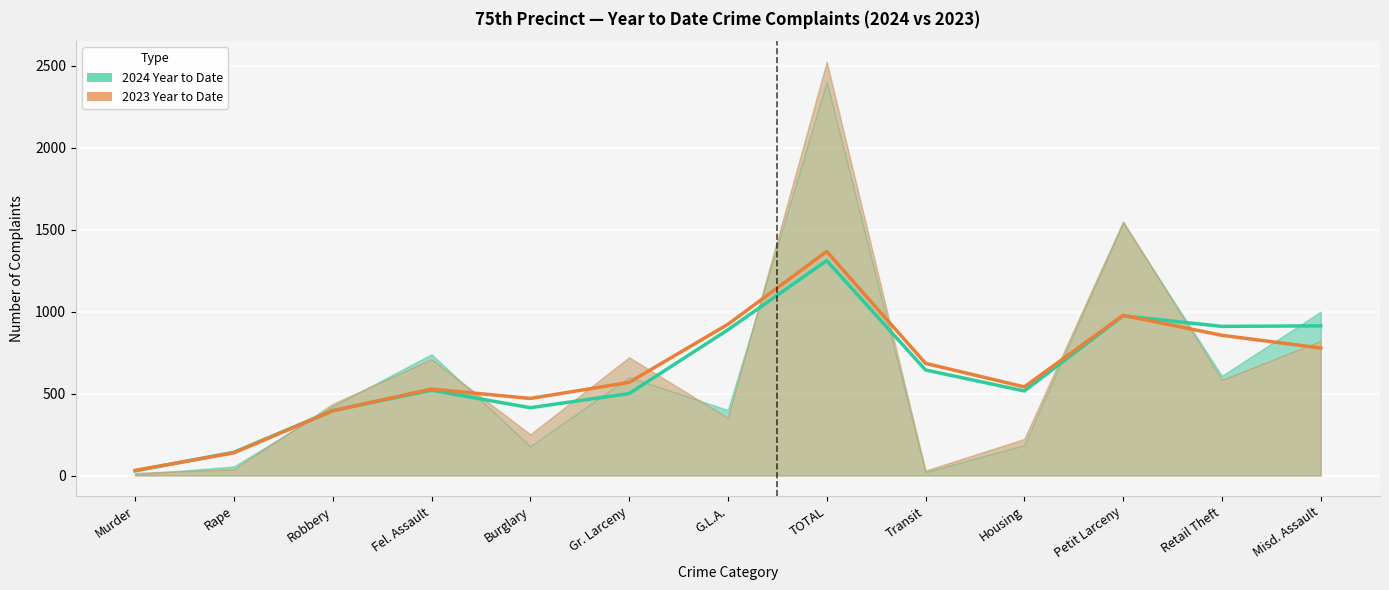

What is the sum of all 2024 Year to Date values?

8155